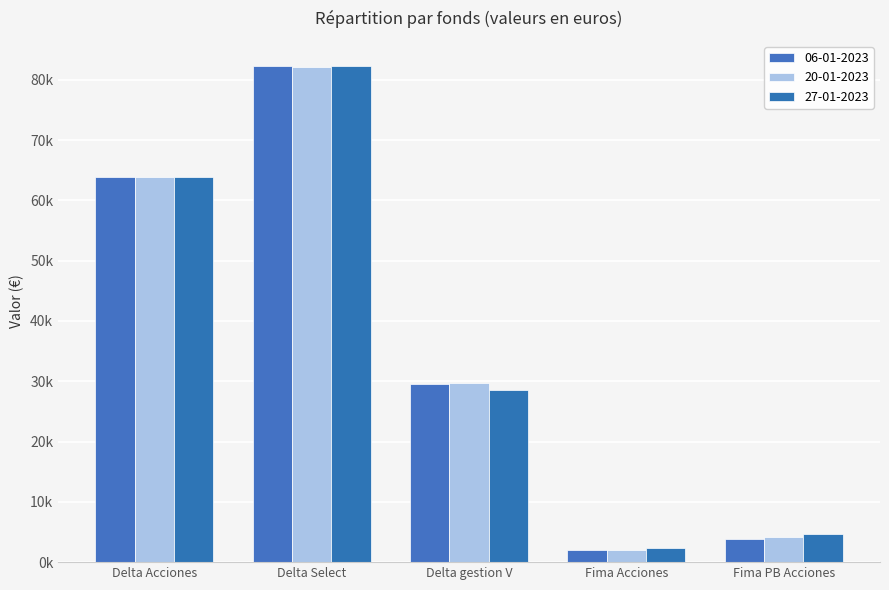

At which category is the sum across all series the highest?

Delta Select